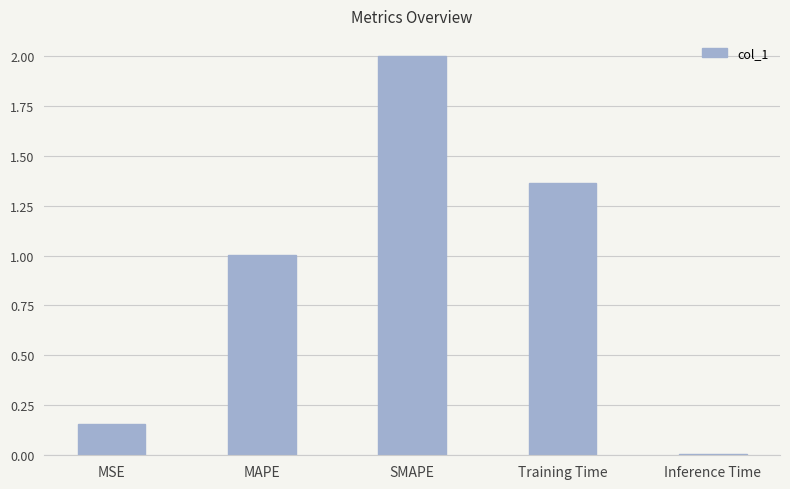

How many data points are above 1?

3